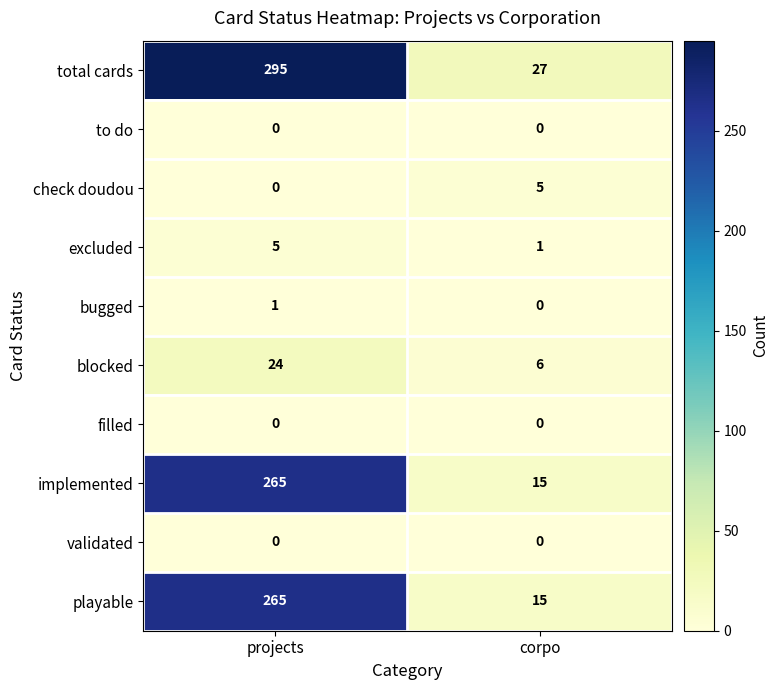

At which label is check doudou closest to 2?

projects